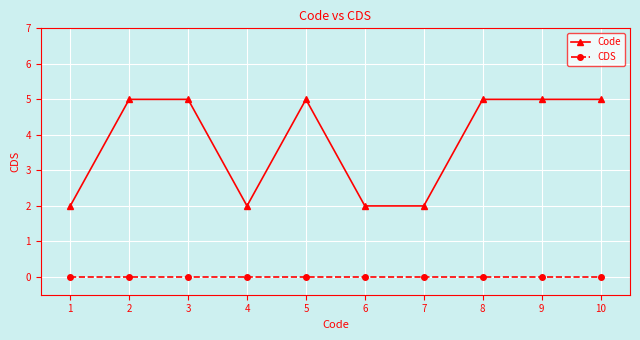

True or false: Code and CDS intersect in this chart.

False